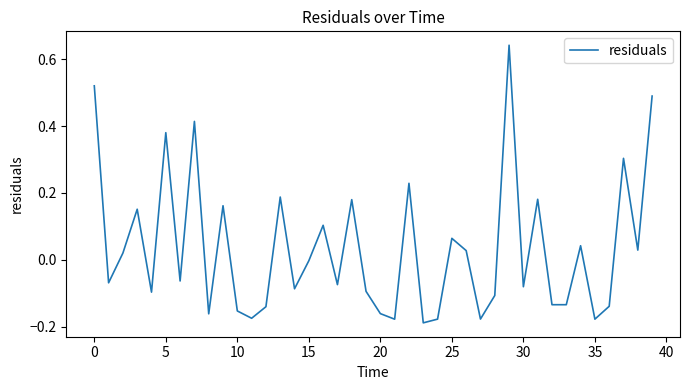

How many lines are shown in the chart?

1